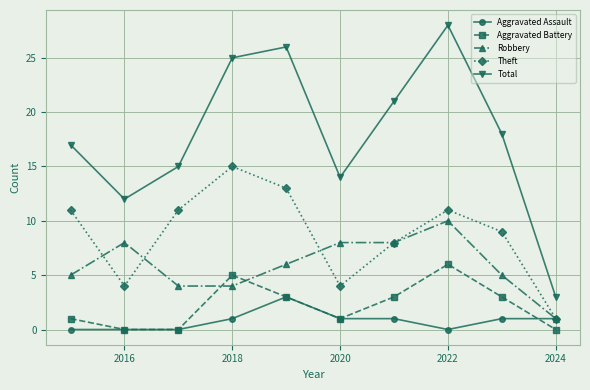

List the series in order of their peak value, highest first.

Total, Theft, Robbery, Aggravated Battery, Aggravated Assault